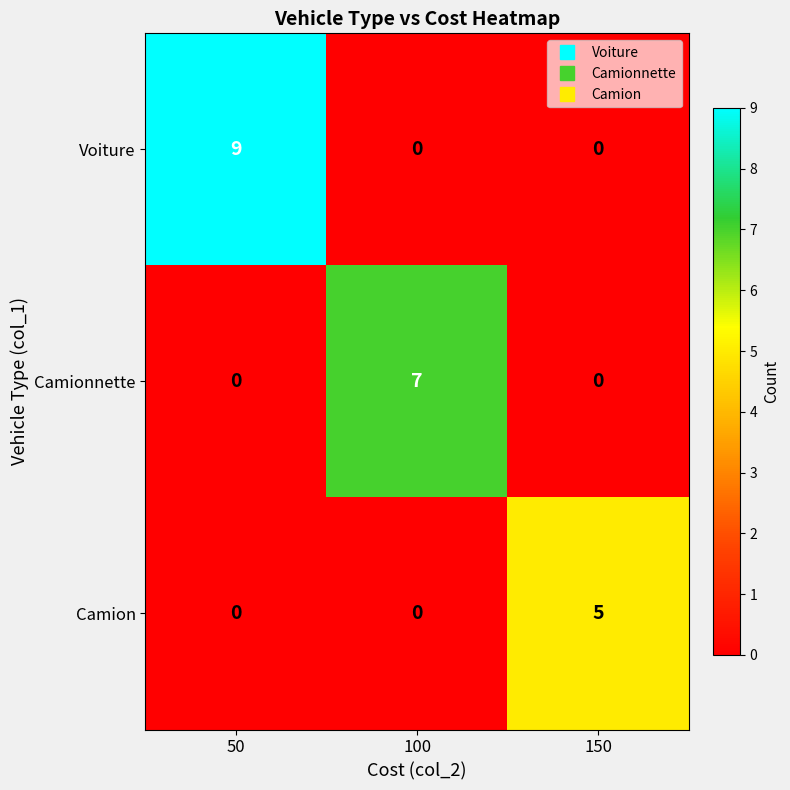

Is it true that Camionnette equals -2 at 50?

False